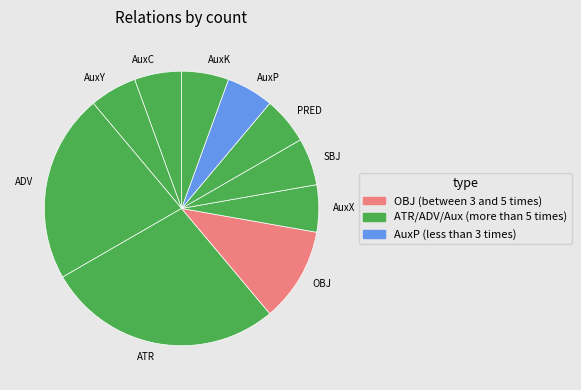

Does any single category account for the majority?

No